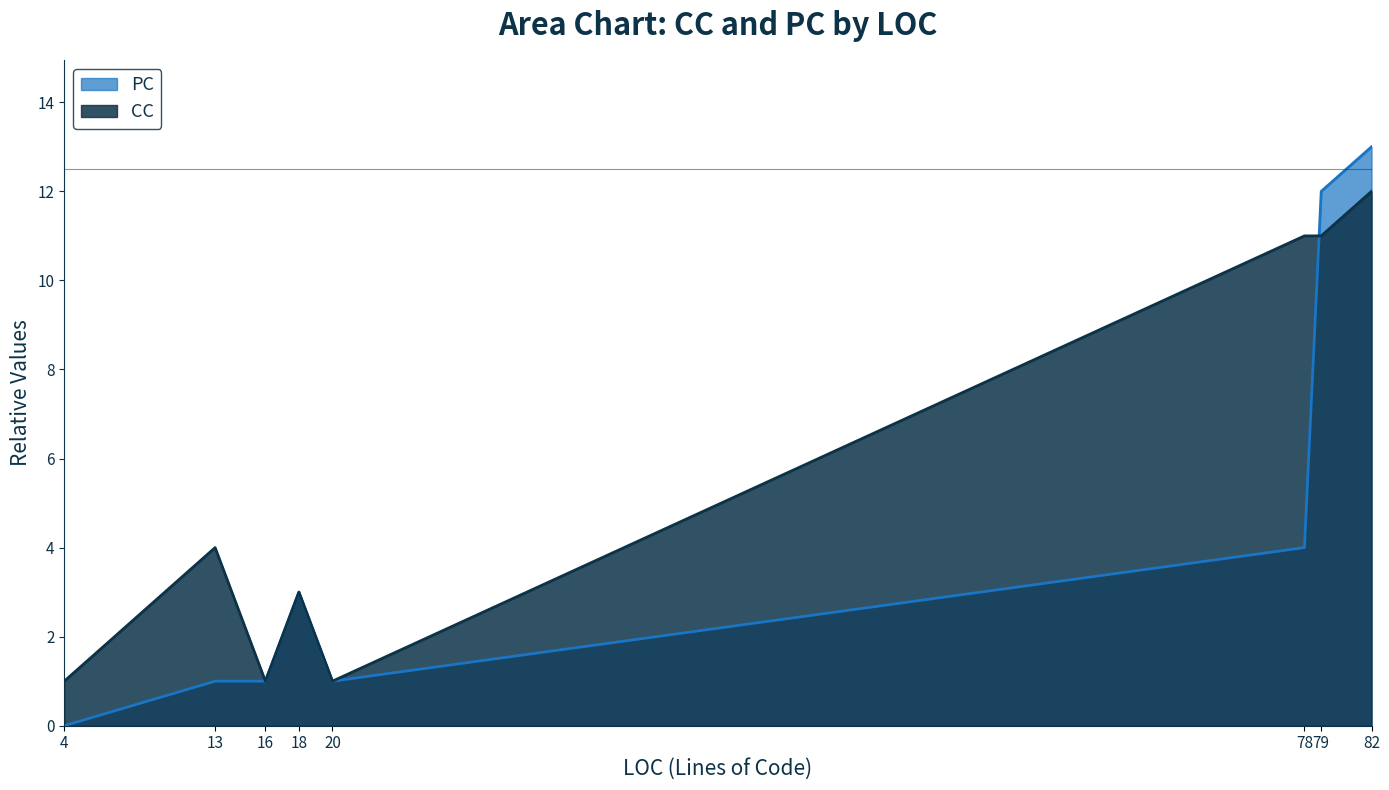

Reading left to right, transcribe all the data shown in this chart.

PC: BuilderBase(4)=0	getHtmlAttributes(18)=3	toDictionary(13)=1	toProperty(20)=1	CheckBoxList(16)=1	_listBuilder(82)=13	_createHtmlWrapper(78)=4	_createCheckBoxListElement(79)=12
CC: BuilderBase(4)=1	getHtmlAttributes(18)=3	toDictionary(13)=4	toProperty(20)=1	CheckBoxList(16)=1	_listBuilder(82)=12	_createHtmlWrapper(78)=11	_createCheckBoxListElement(79)=11